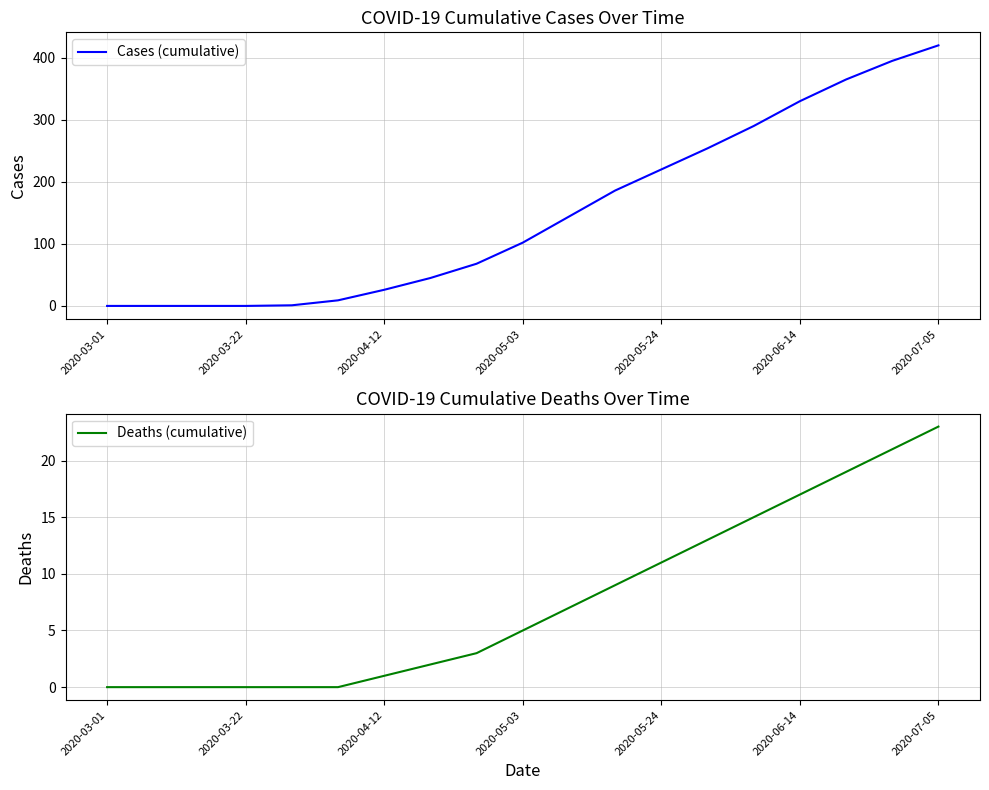

True or false: Deaths (cumulative) has a value of 25 at 2020-06-14.

False